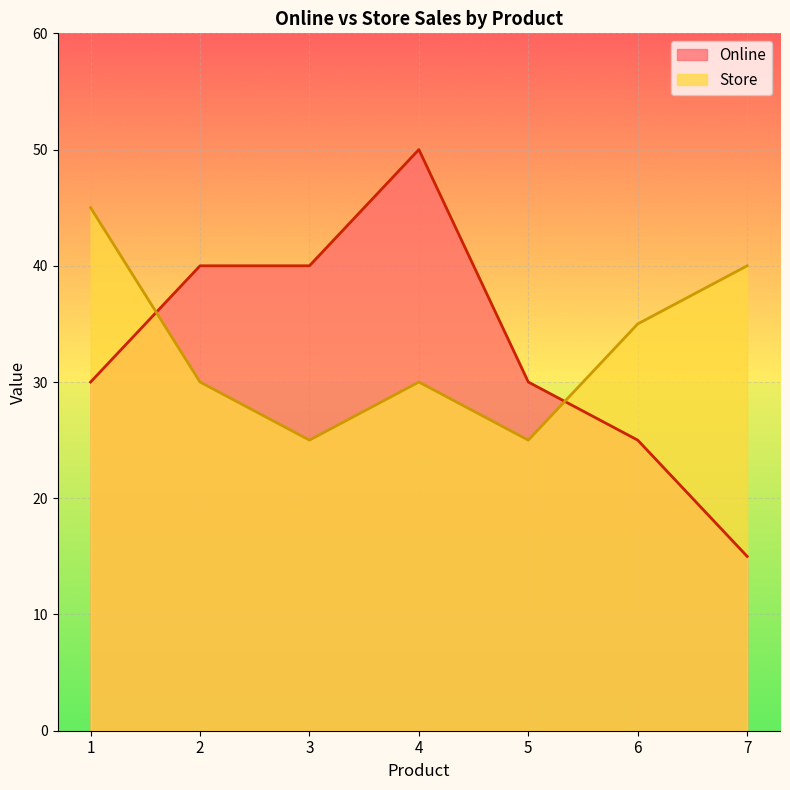

What is the total value across all series at 3?

65